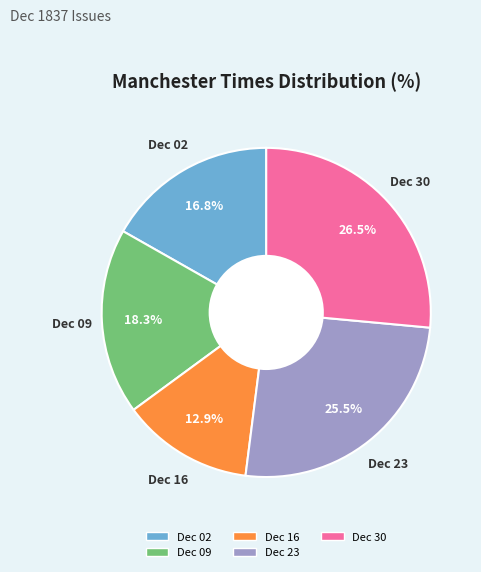

Is there a majority slice in this chart?

No